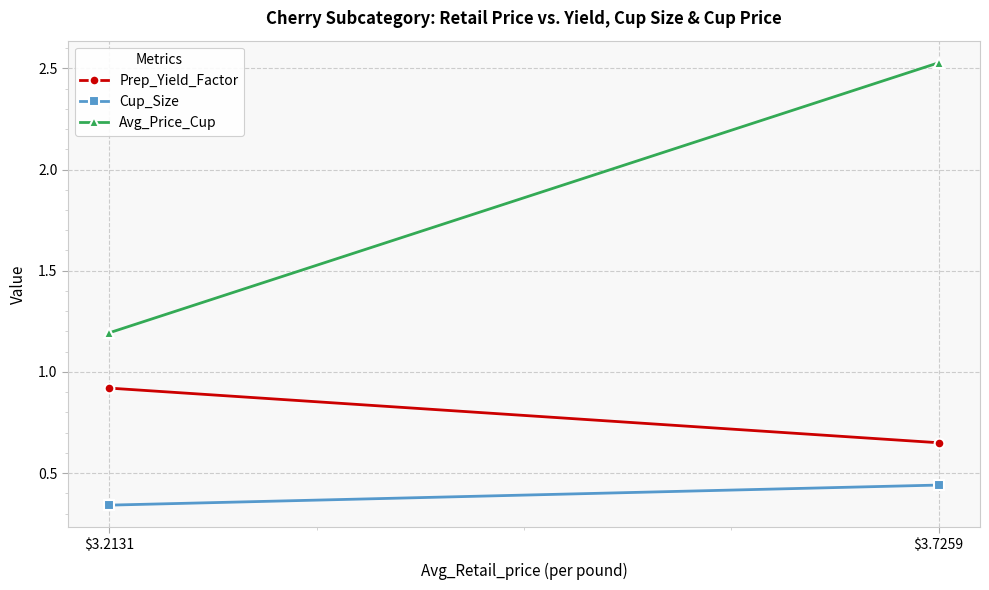

List the series in order of their overall mean, lowest first.

Cup_Size, Prep_Yield_Factor, Avg_Price_Cup